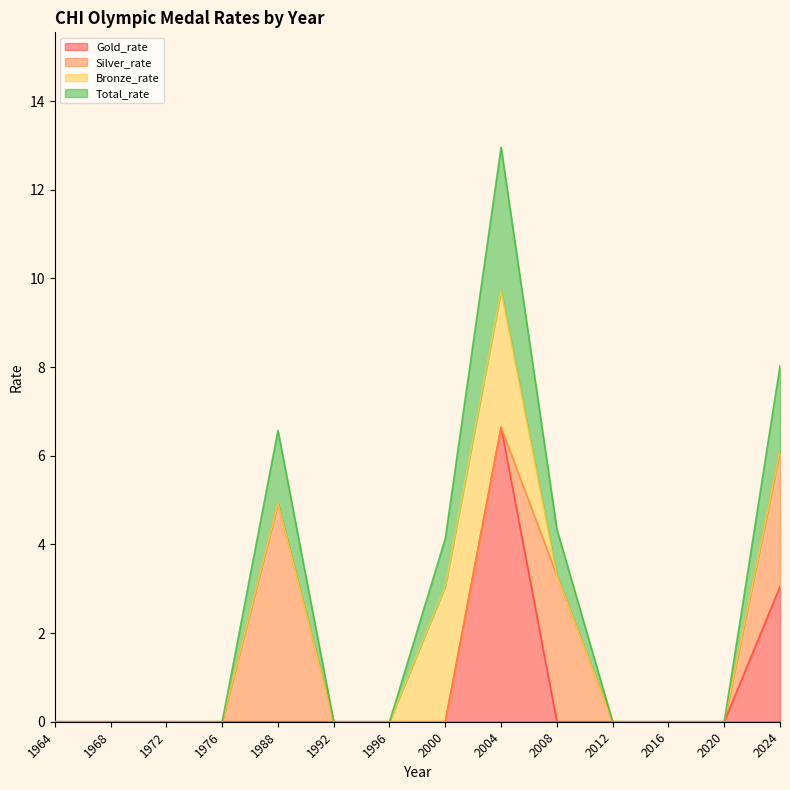

What are all the series names shown in the legend?

Gold_rate, Silver_rate, Bronze_rate, Total_rate